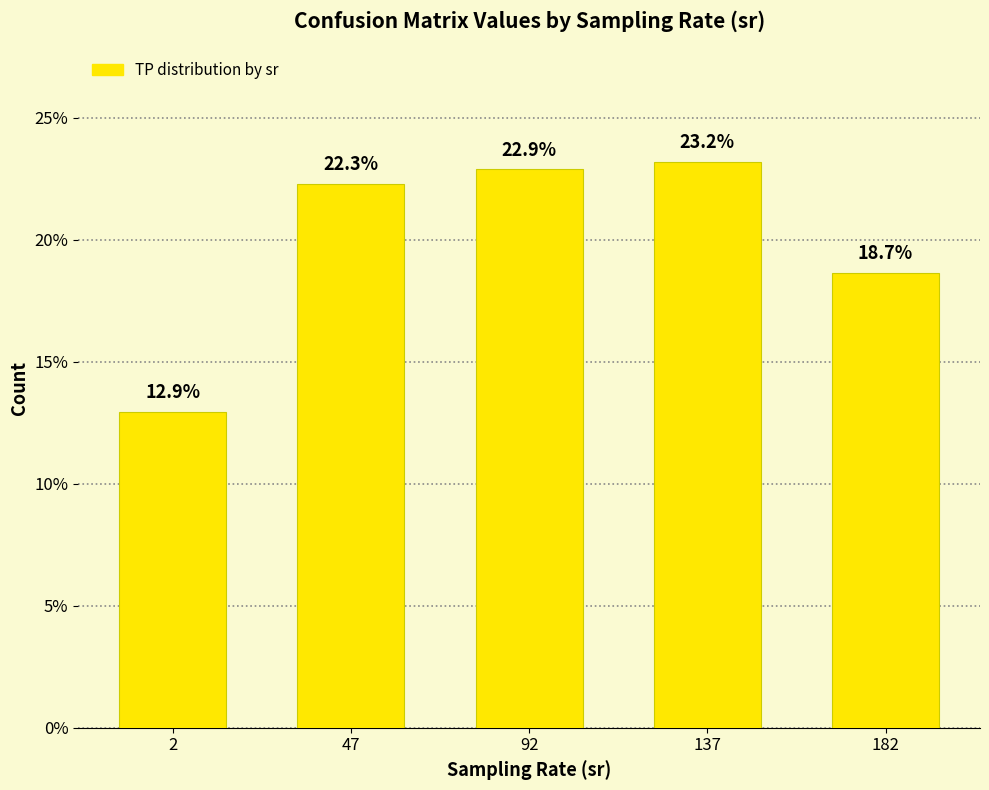

What is the difference between the second highest and minimum values?

9.9